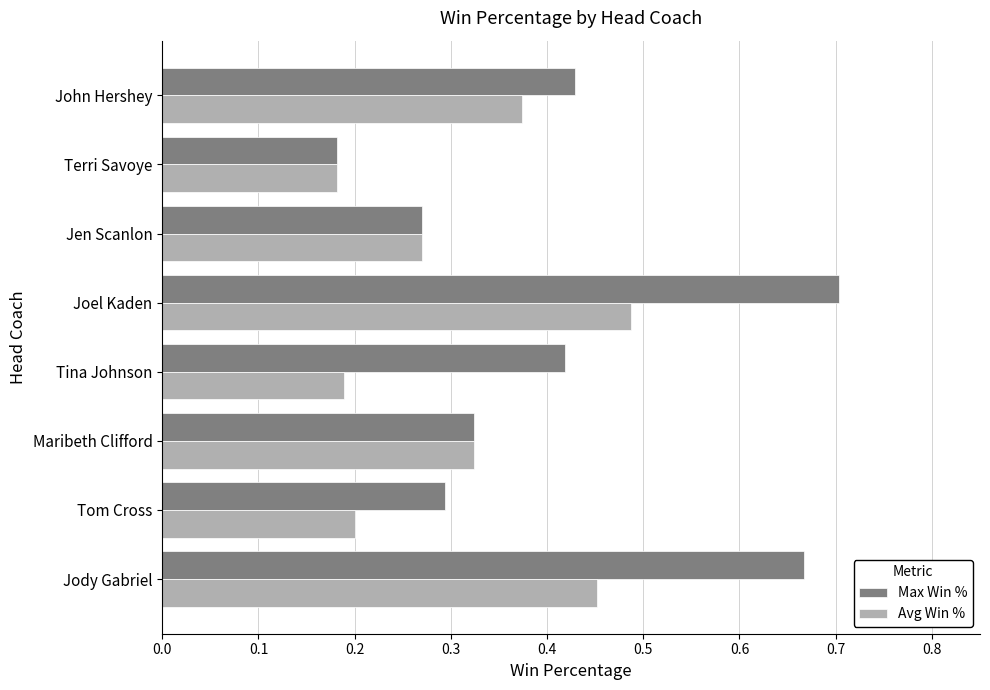

Which category has the lowest value in the Max Win % series?

Terri Savoye